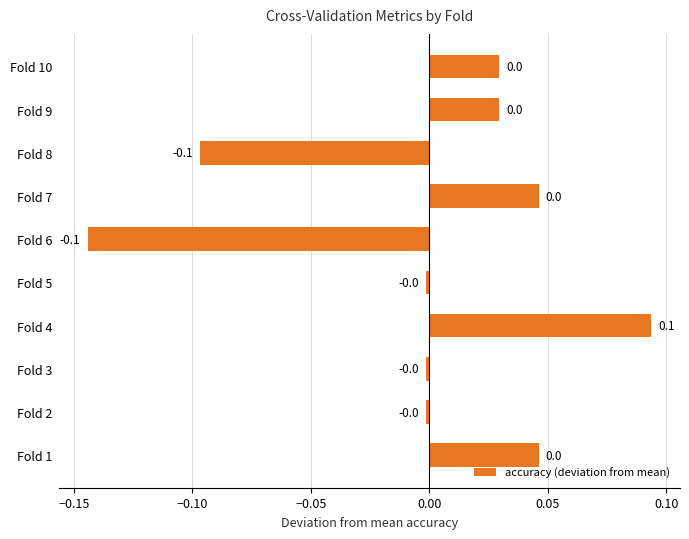

Count the number of values greater than 0.

5